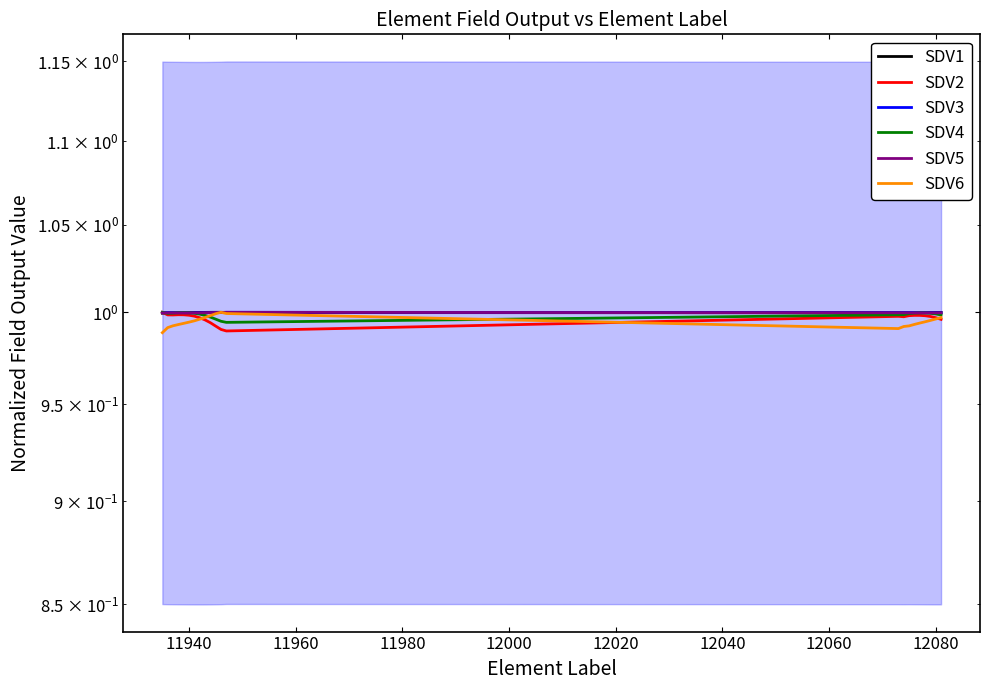

True or false: SDV1 has more than 2 interior local peaks.

False